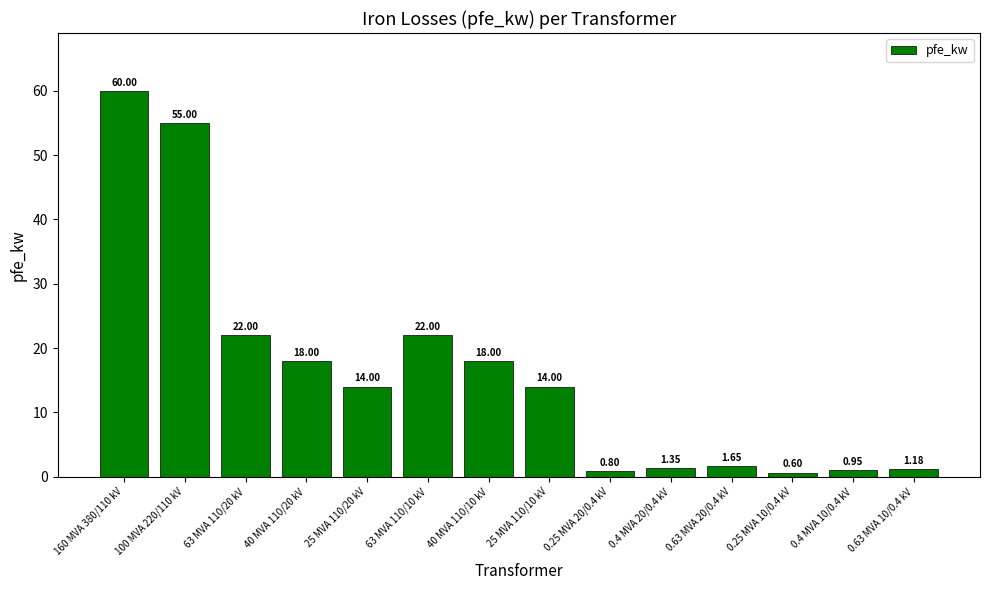

Which category has the highest value across all series?

160 MVA 380/110 kV